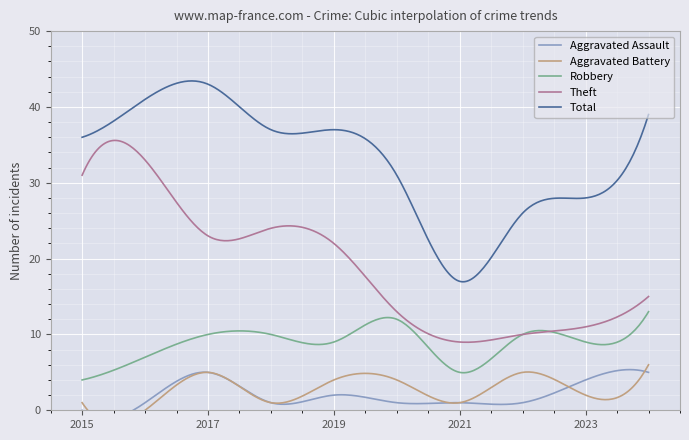

Count the number of categories in the chart.

10